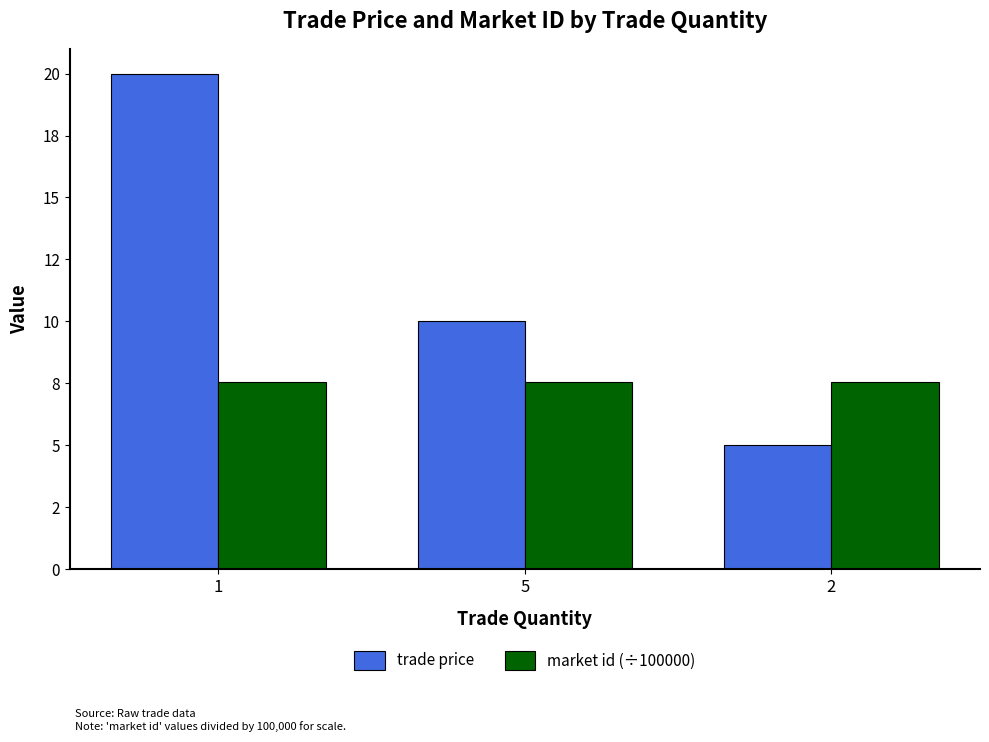

Is it true that market id (÷100000) equals 12.7 at 1?

False